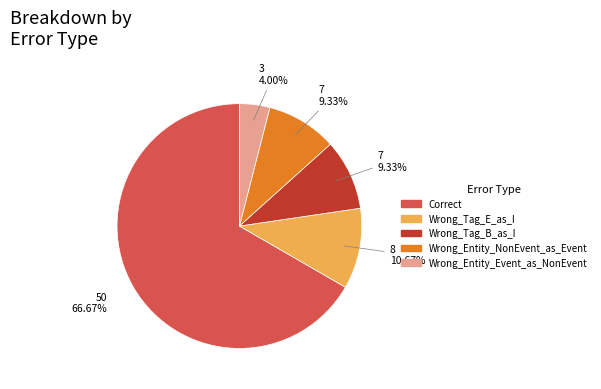

To the nearest percent, what is the average slice percentage?

20%